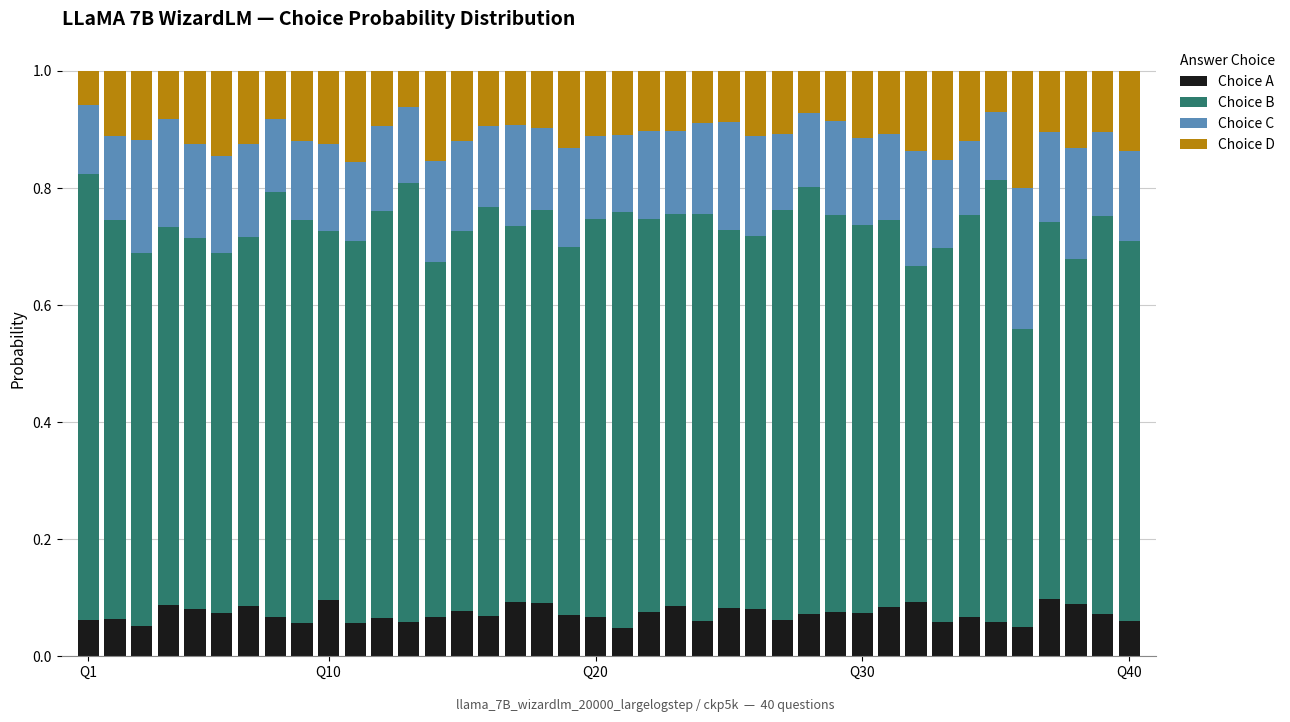

Are the bars grouped side by side (vs. stacked)?

No